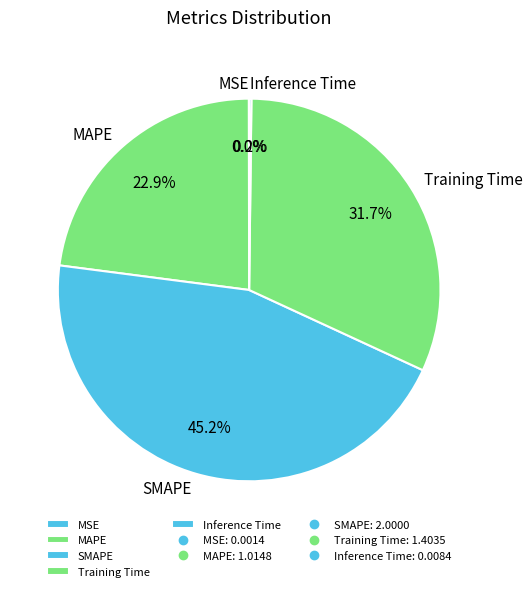

Combined, do Training Time and MAPE account for over 50%?

Yes